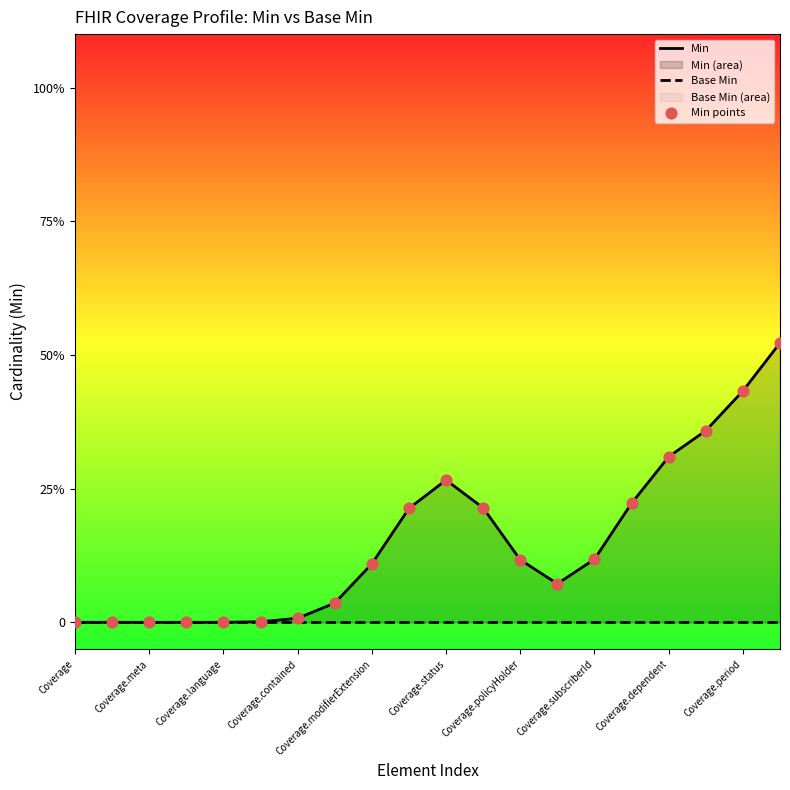

Which series has the largest total across all categories?

Min